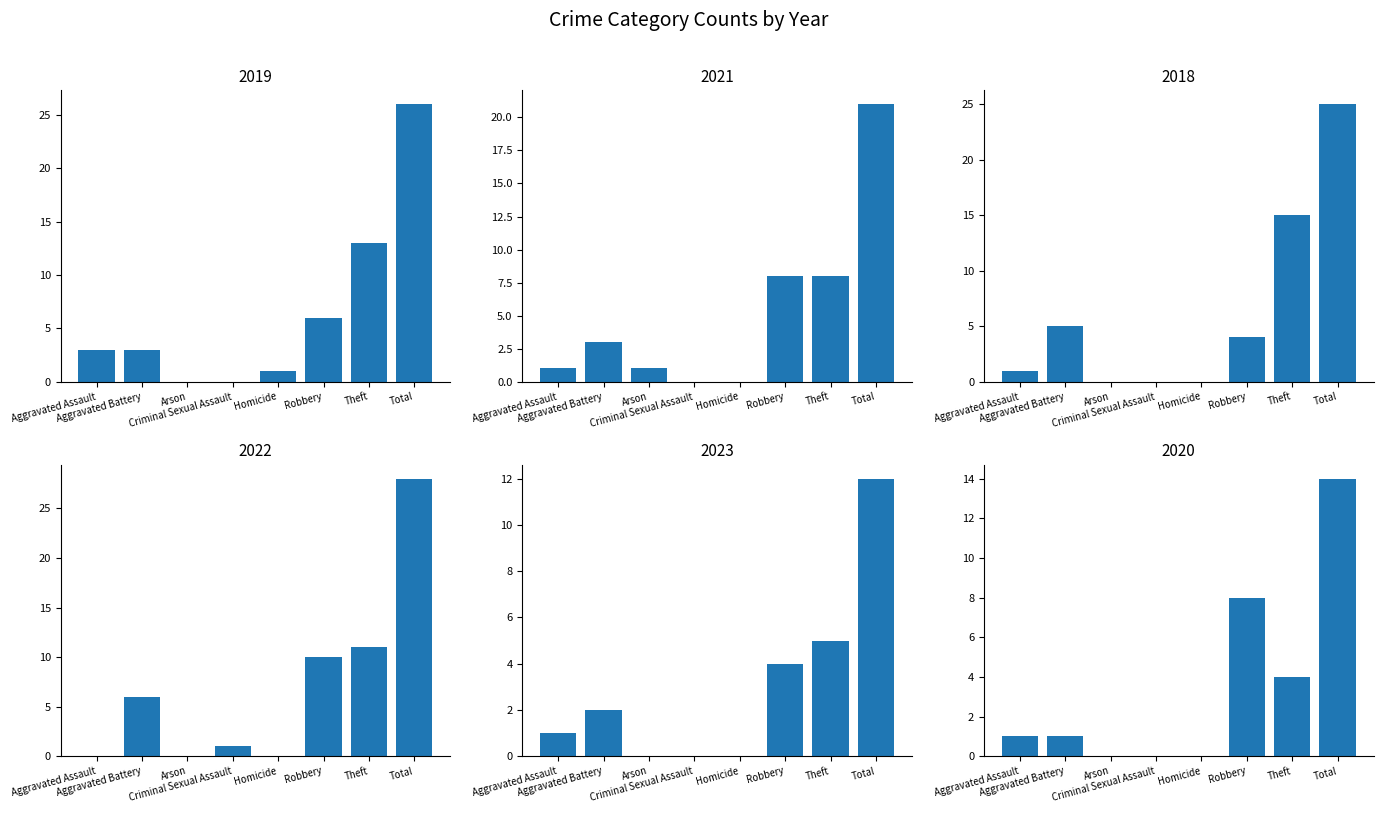

Reading right to left, extract all data points from this chart.

2019: 26	13	6	1	0	0	3	3
2021: 21	8	8	0	0	1	3	1
2018: 25	15	4	0	0	0	5	1
2022: 28	11	10	0	1	0	6	0
2023: 12	5	4	0	0	0	2	1
2020: 14	4	8	0	0	0	1	1